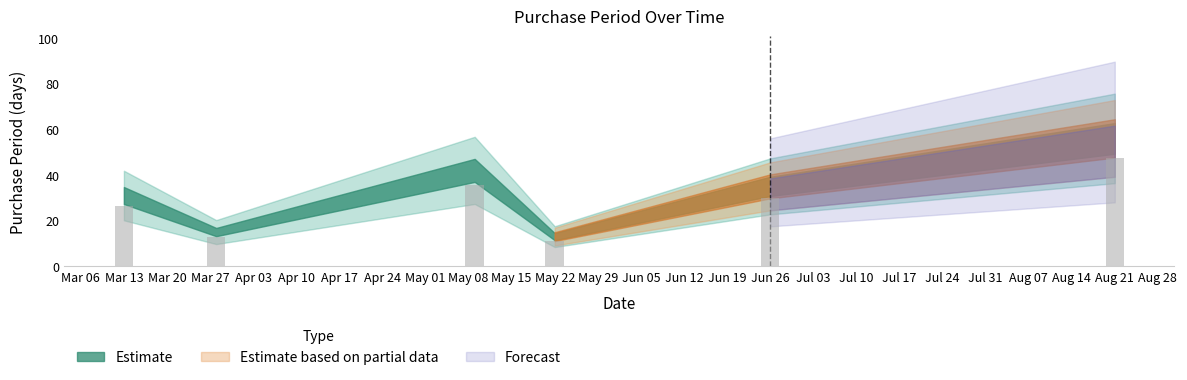

What is the difference between the maximum and minimum values?

43